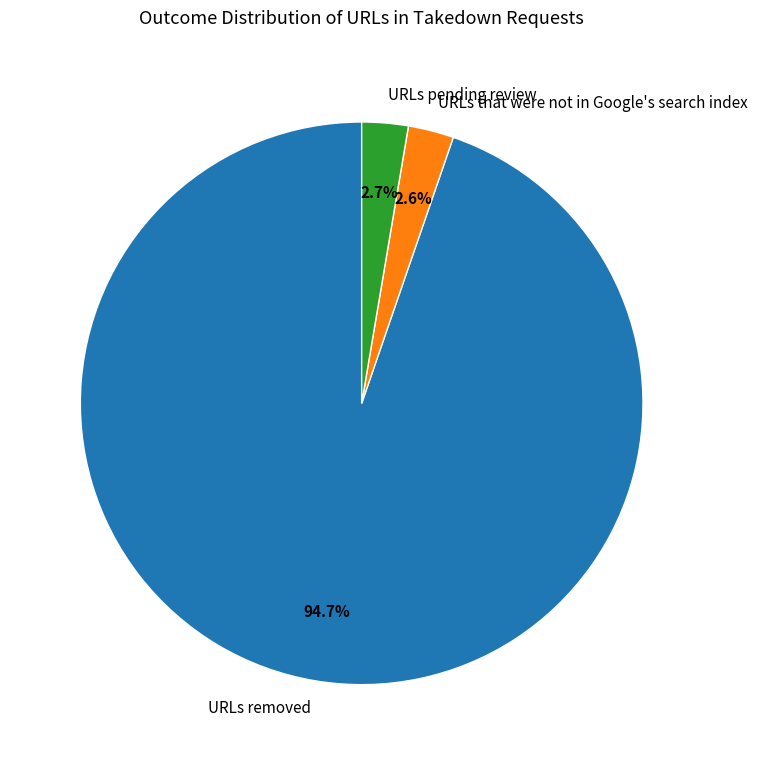

How many segments does this pie chart have?

3